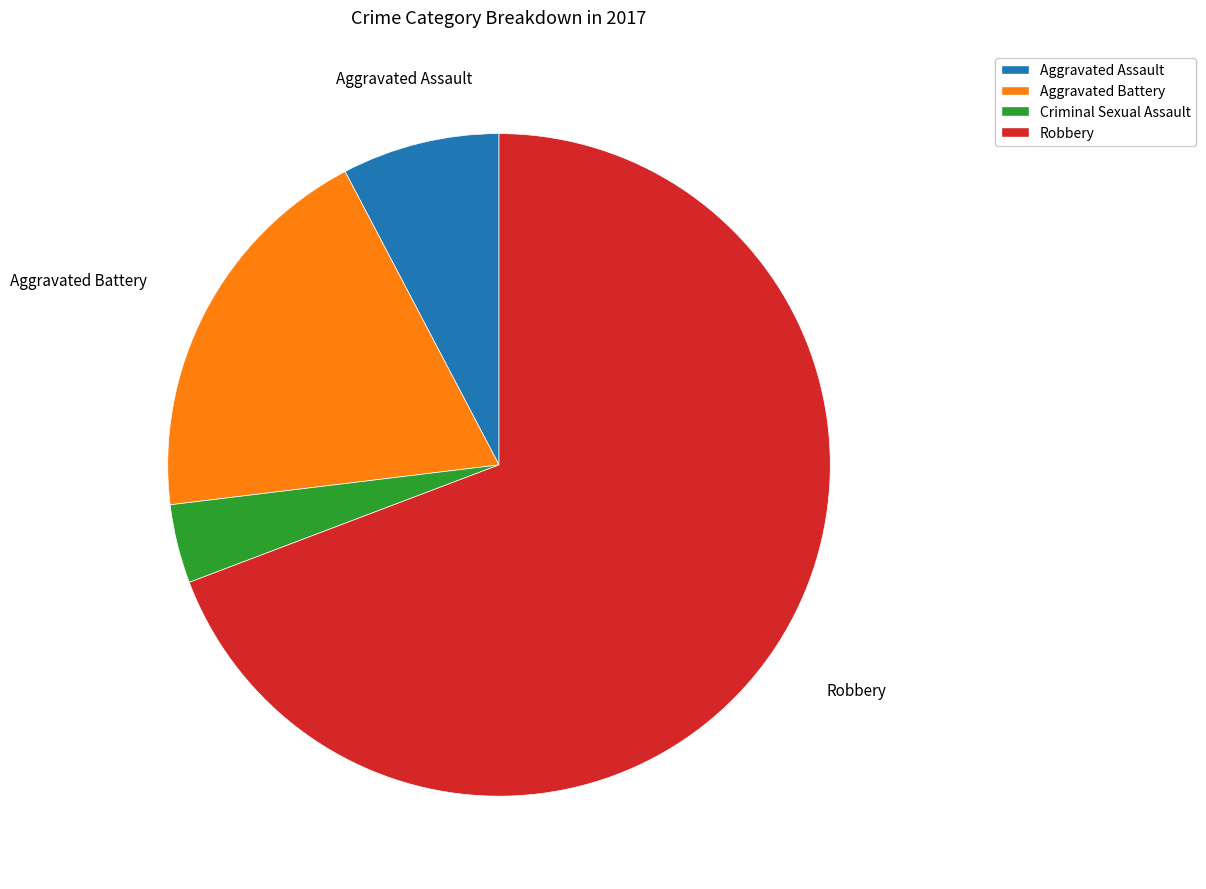

Do Criminal Sexual Assault and Aggravated Battery together represent more than half of the pie?

No